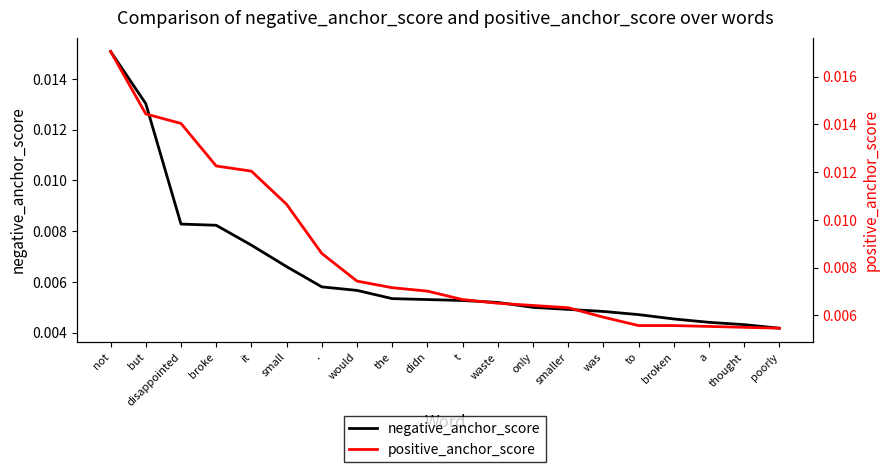

The negative_anchor_score series shows 0.0 at to. True or false?

True